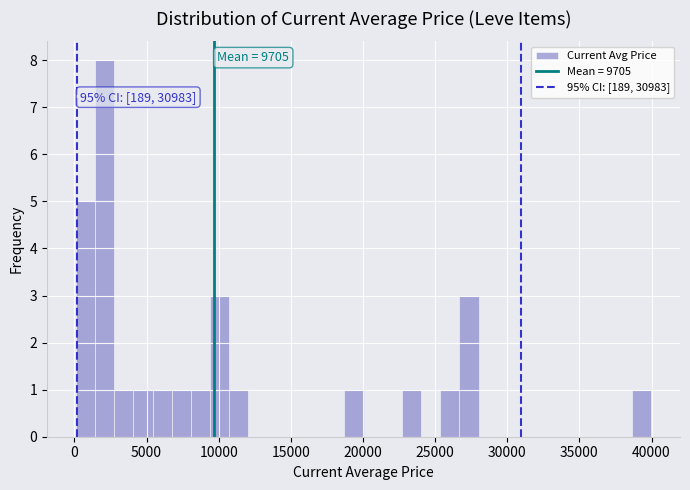

Around what value on the x-axis is the tallest bar? Give the approximate position of its centre, as read against the axis.

2000